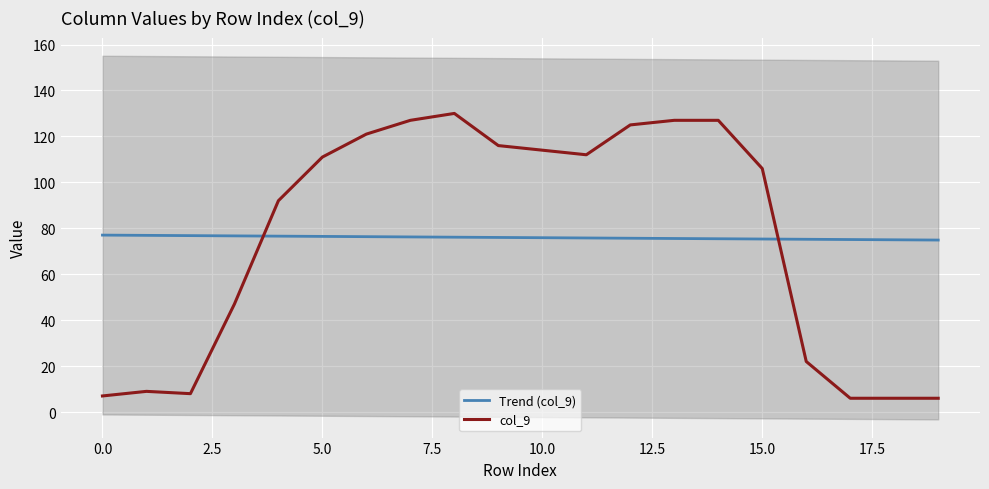

List the series in order of their peak value, highest first.

col_9, Trend (col_9)